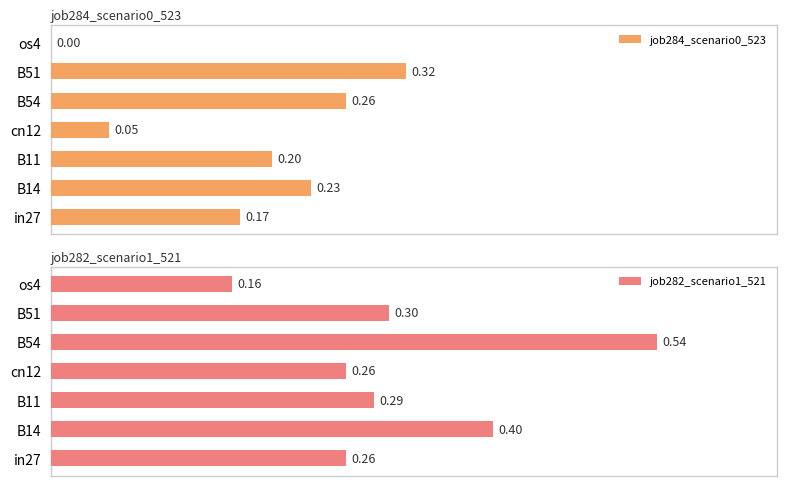

Which series has the largest total across all categories?

job282_scenario1_521